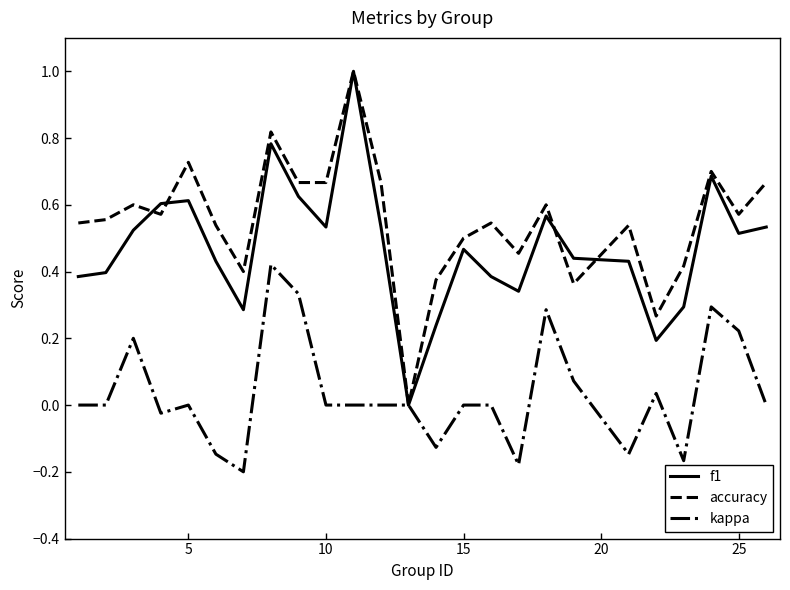

List the series in order of their overall mean, highest first.

accuracy, f1, kappa